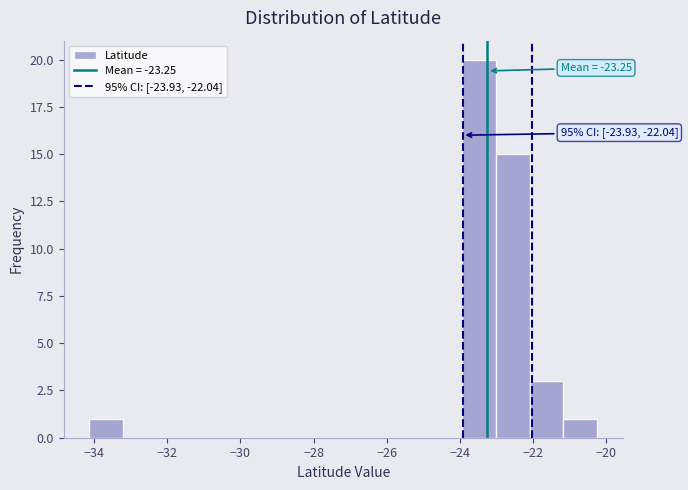

Which range on the x-axis has the tallest bar?

-24.0 to -23.0